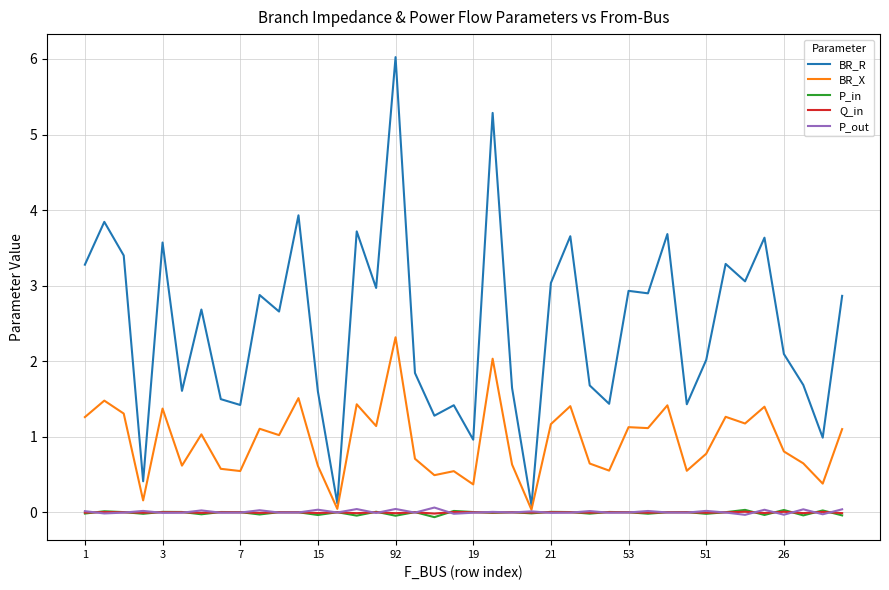

How many series are shown in this chart?

5